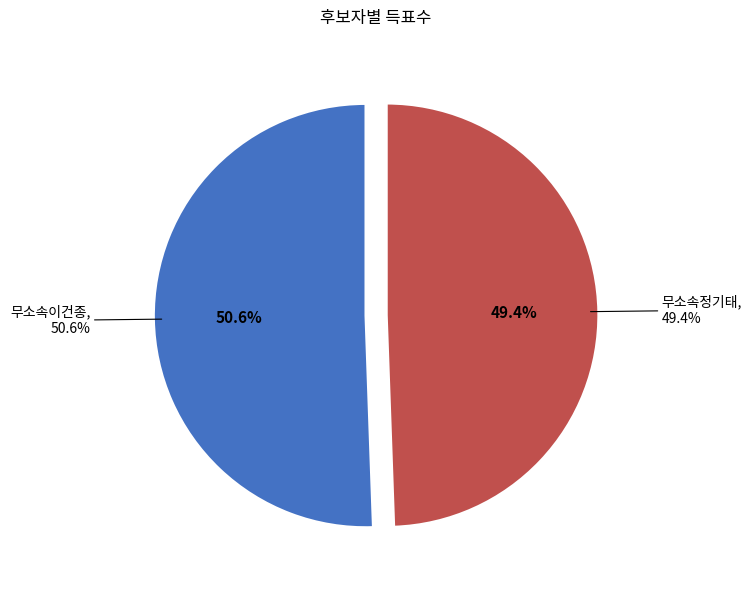

Is there any slice that represents more than half of the pie?

Yes